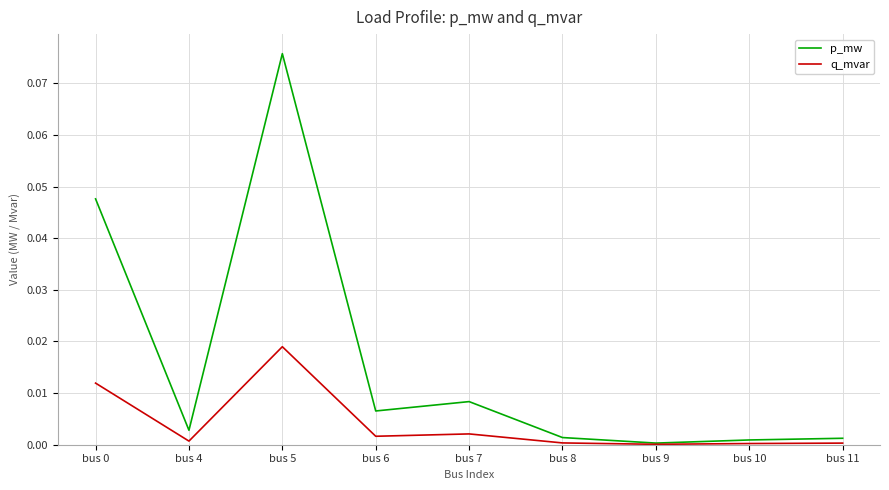

Rank the series at bus 7 from highest to lowest value.

p_mw, q_mvar